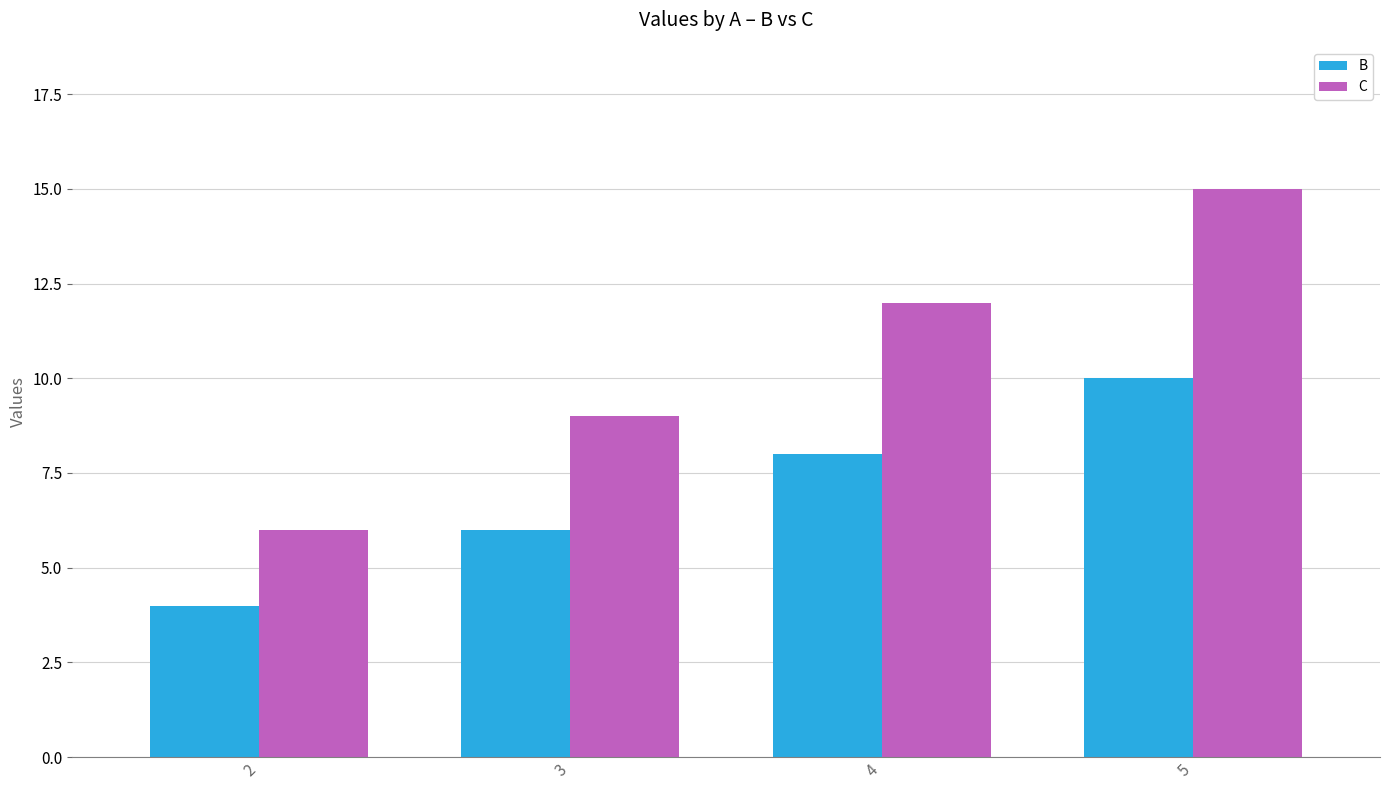

What is the value of the C bar at the 3rd from the left?

12